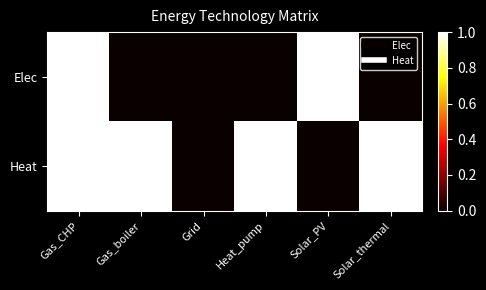

What is the total value across all series at Gas_CHP?

2